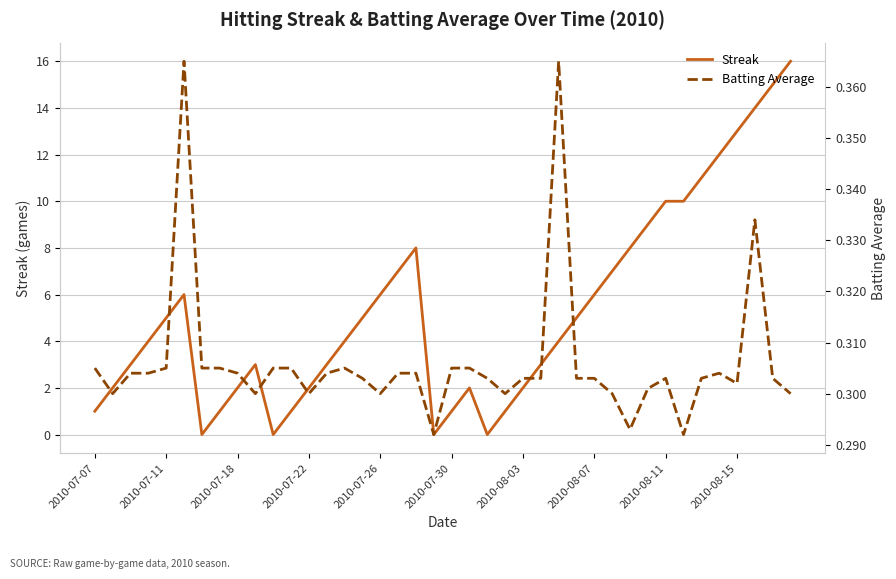

What is the approximate value of Streak at 2010-07-18?

2